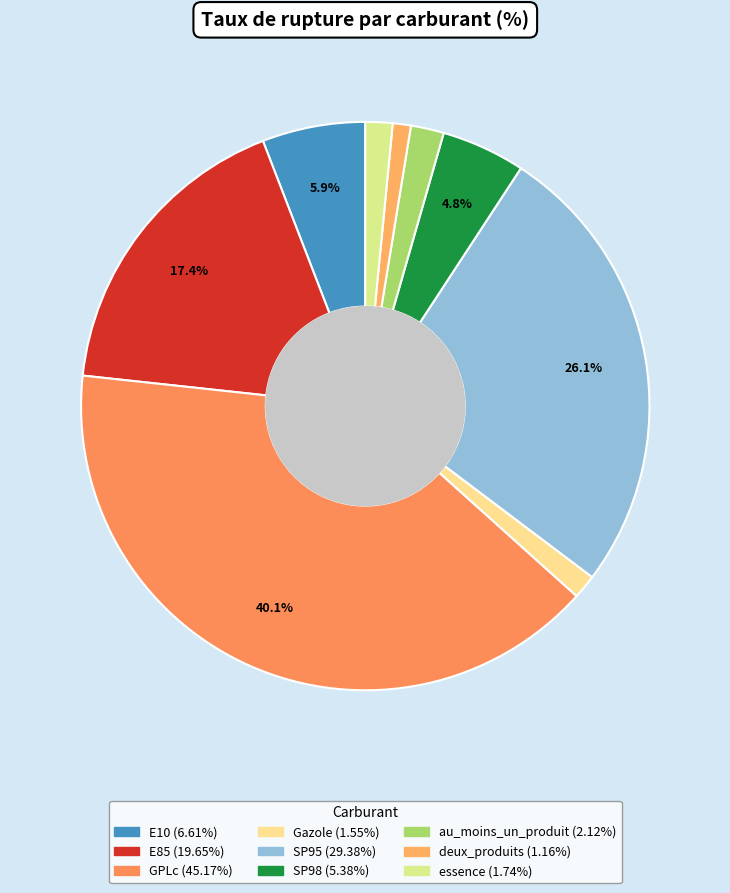

The SP95 slice represents 11% of the pie. True or false?

False